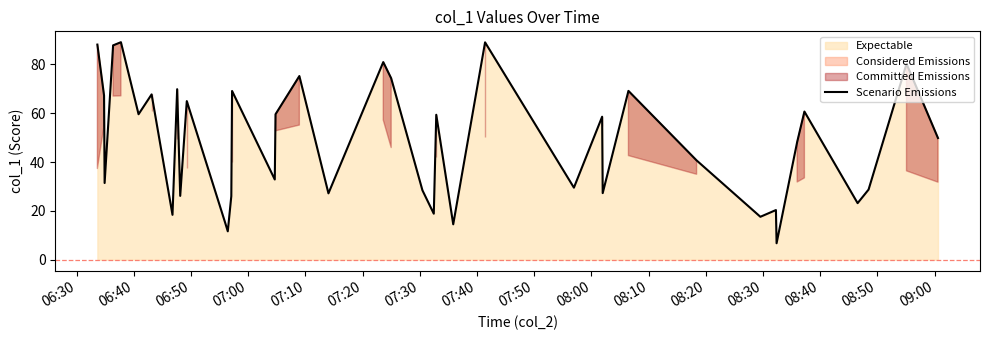

What is the maximum value for Scenario Emissions?

89.0